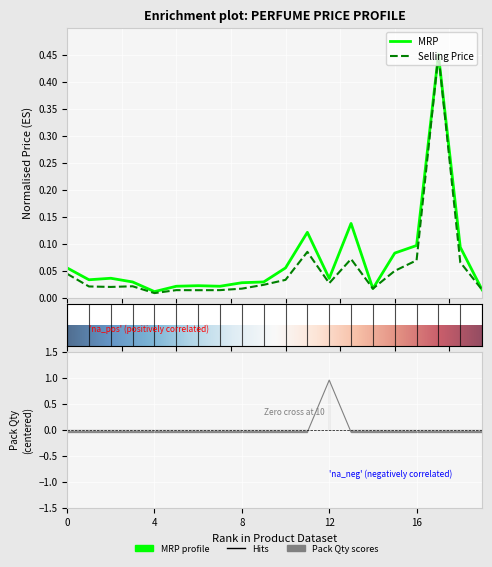

Reading left to right, transcribe all the data shown in this chart.

MRP: 0.1	0.0	0.0	0.0	0.0	0.0	0.0	0.0	0.0	0.0	0.1	0.1	0.0	0.1	0.0	0.1	0.1	0.5	0.1	0.0
Selling Price: 0.0	0.0	0.0	0.0	0.0	0.0	0.0	0.0	0.0	0.0	0.0	0.1	0.0	0.1	0.0	0.0	0.1	0.5	0.1	0.0
Pack Qty: -0.1	-0.1	-0.1	-0.1	-0.1	-0.1	-0.1	-0.1	-0.1	-0.1	-0.1	-0.1	0.9	-0.1	-0.1	-0.1	-0.1	-0.1	-0.1	-0.1